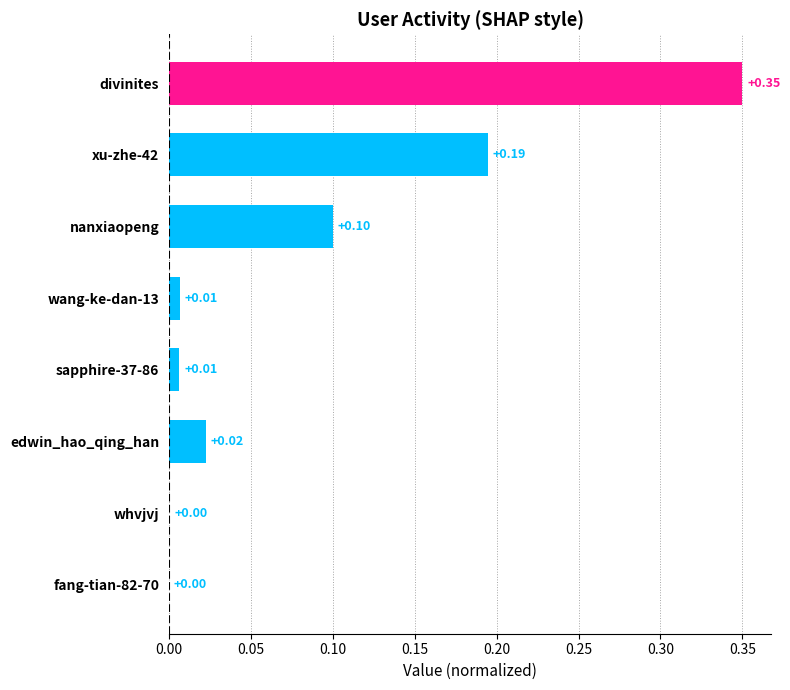

Which has a higher value, whvjvj or divinites?

divinites